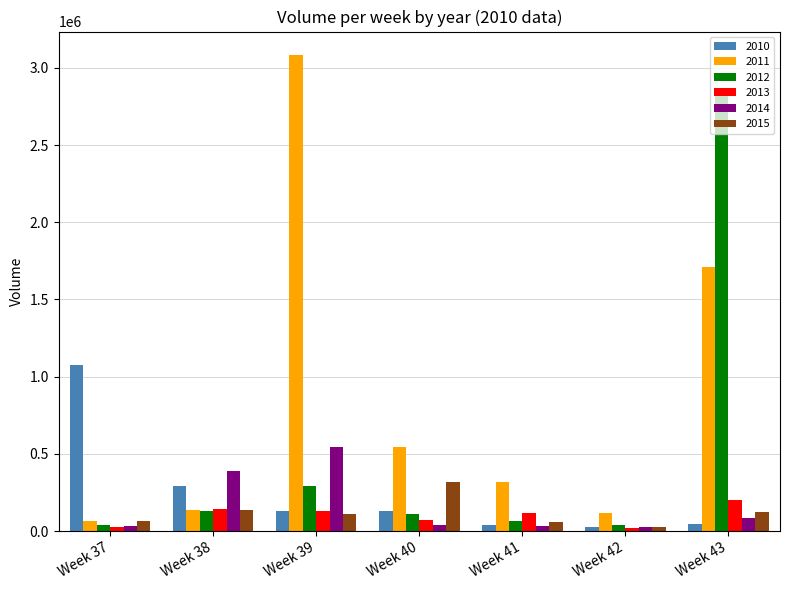

Which series has the largest range (max minus min)?

2011